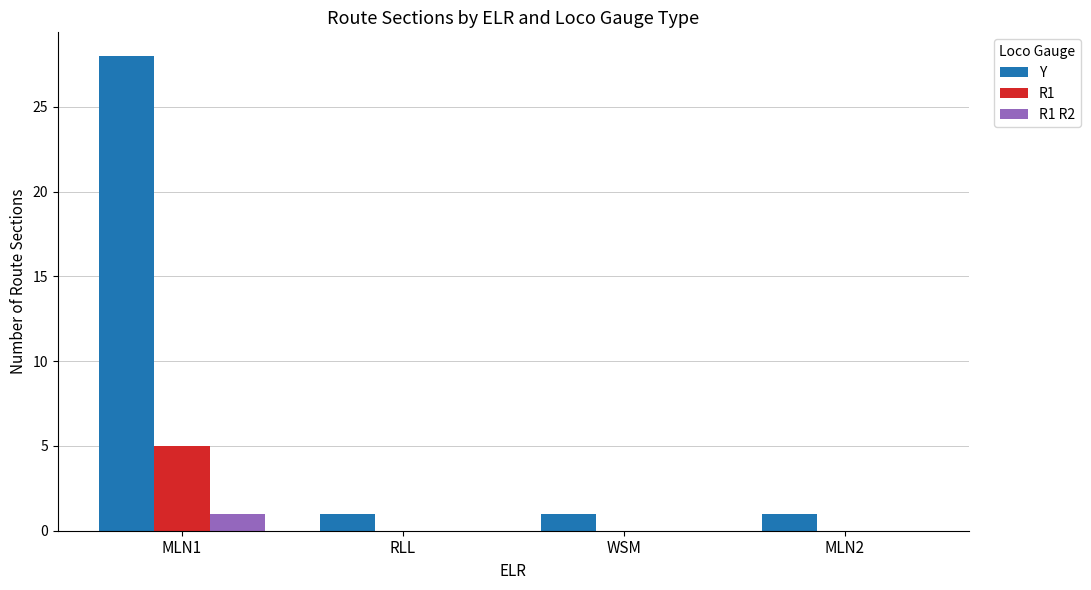

What is the difference between the Y values at RLL and MLN1?

27